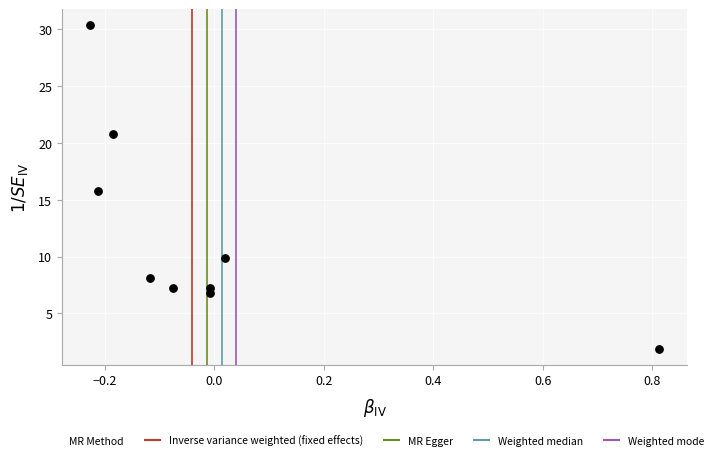

What is the average Y value?

12.0